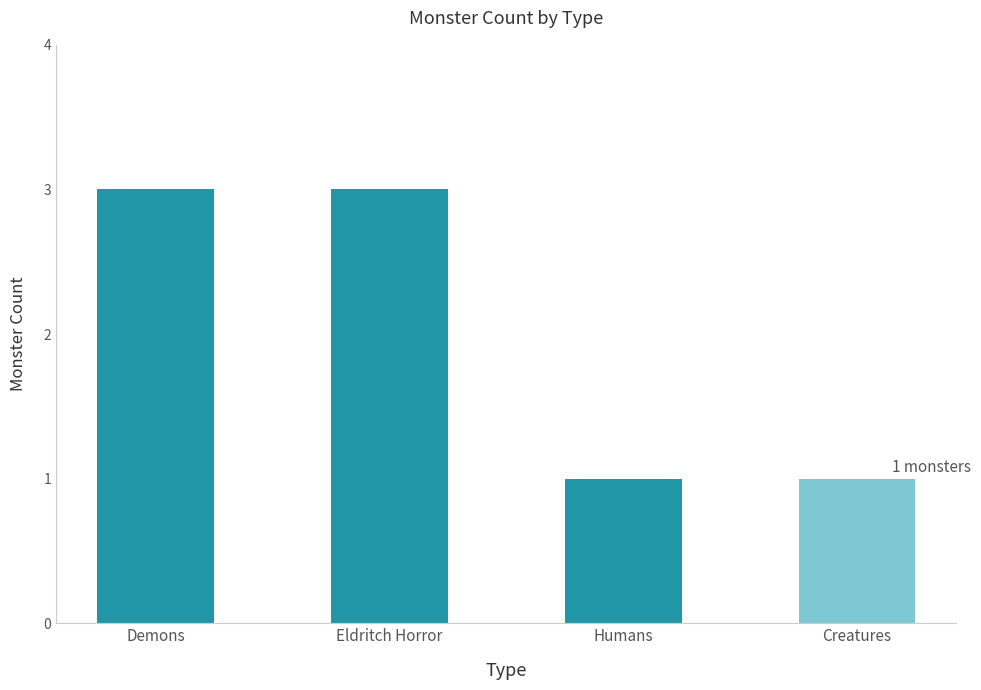

What is the value of the 3rd bar from the left?

1